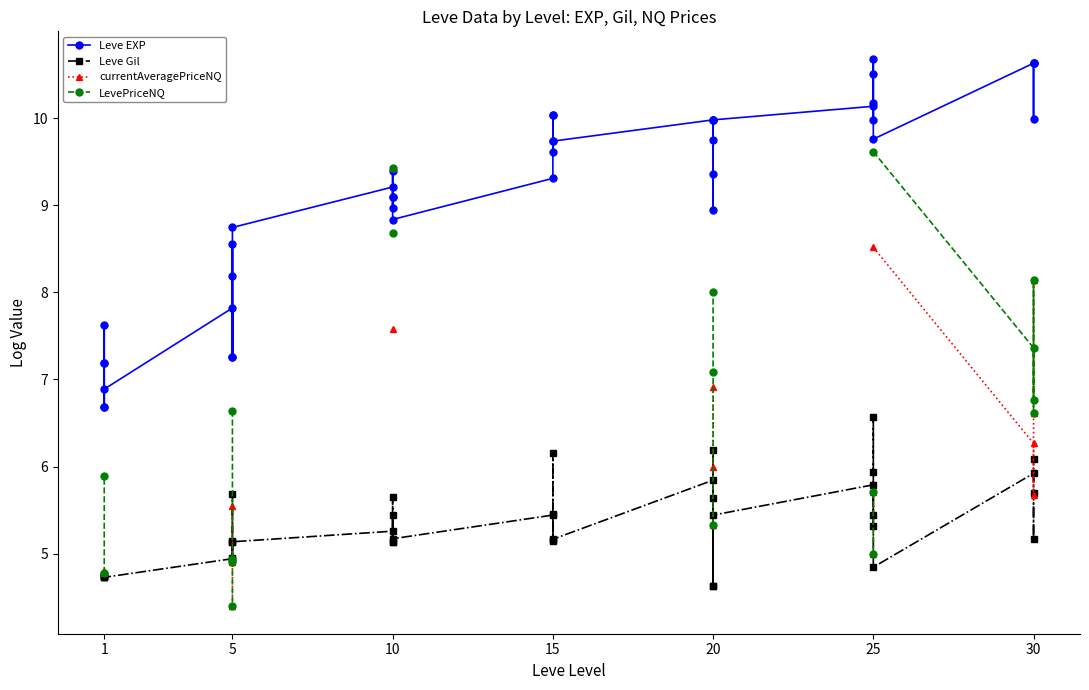

At which label does Leve EXP reach its minimum?

1